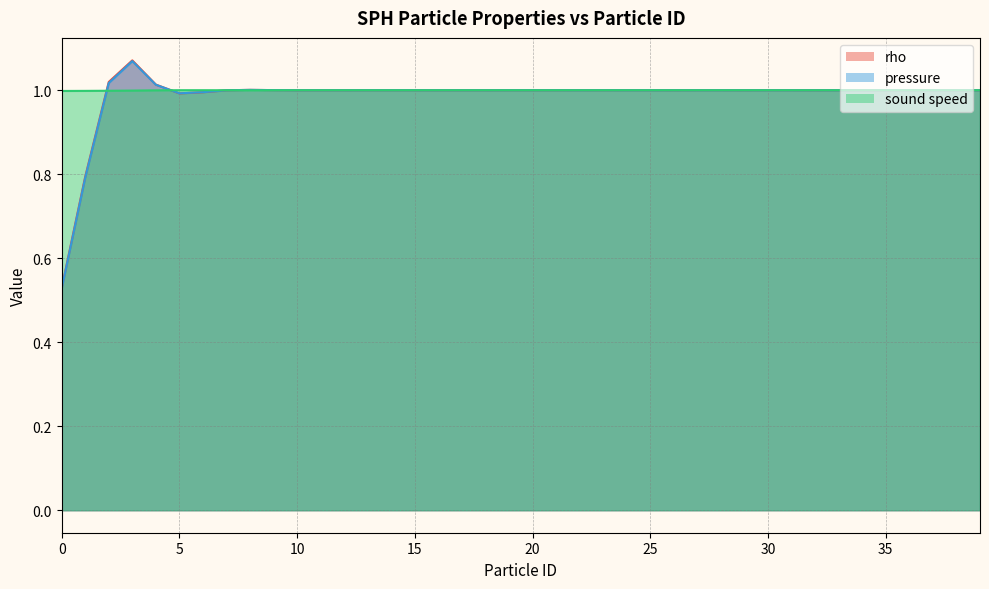

Where do rho and pressure first cross each other?

4 and 5